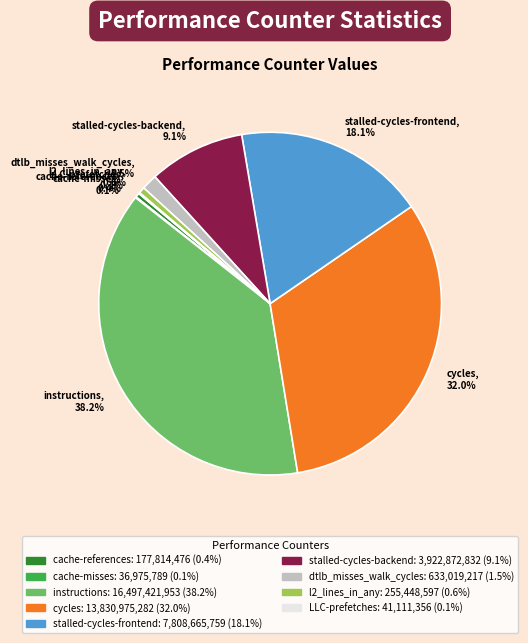

Which has a higher value, stalled-cycles-frontend, 18.1% or cycles, 32.0%?

cycles, 32.0%